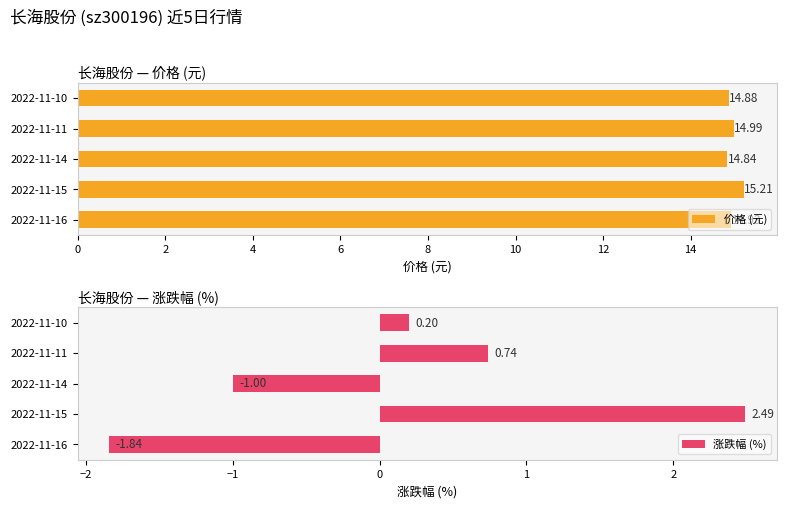

Reading left to right, transcribe all the data shown in this chart.

价格 (元): 14.9	15.2	14.8	15.0	14.9
涨跌幅 (%): -1.8	2.5	-1.0	0.7	0.2